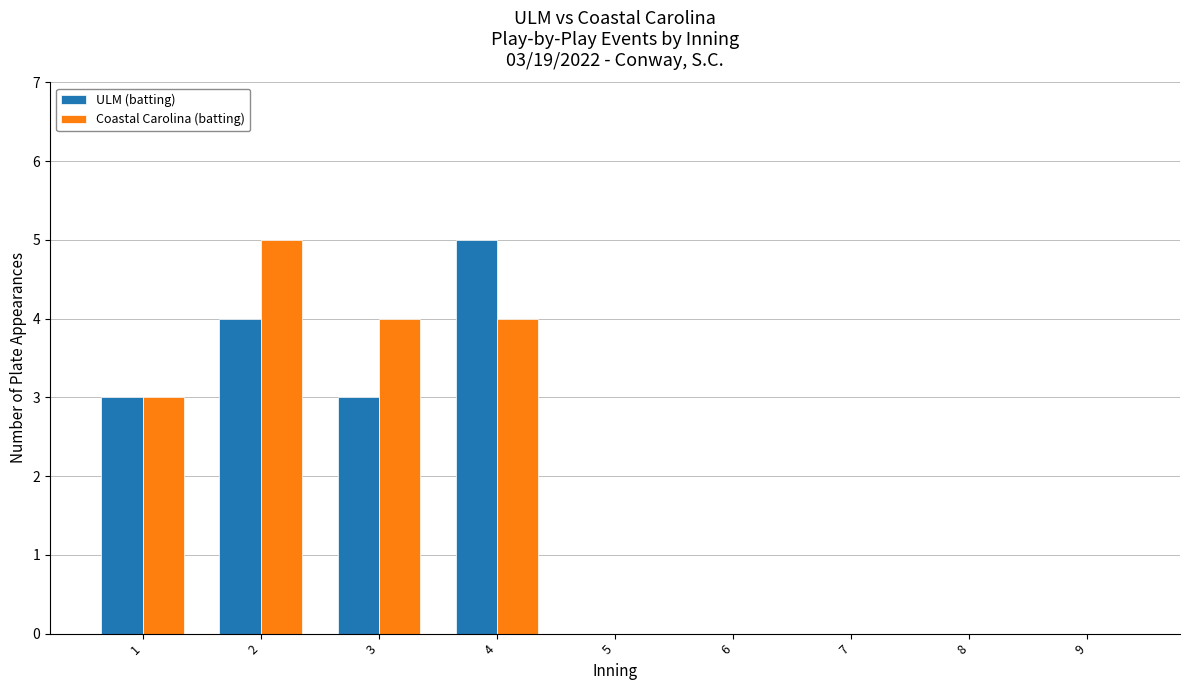

The Coastal Carolina (batting) series shows 3 at 2. True or false?

False